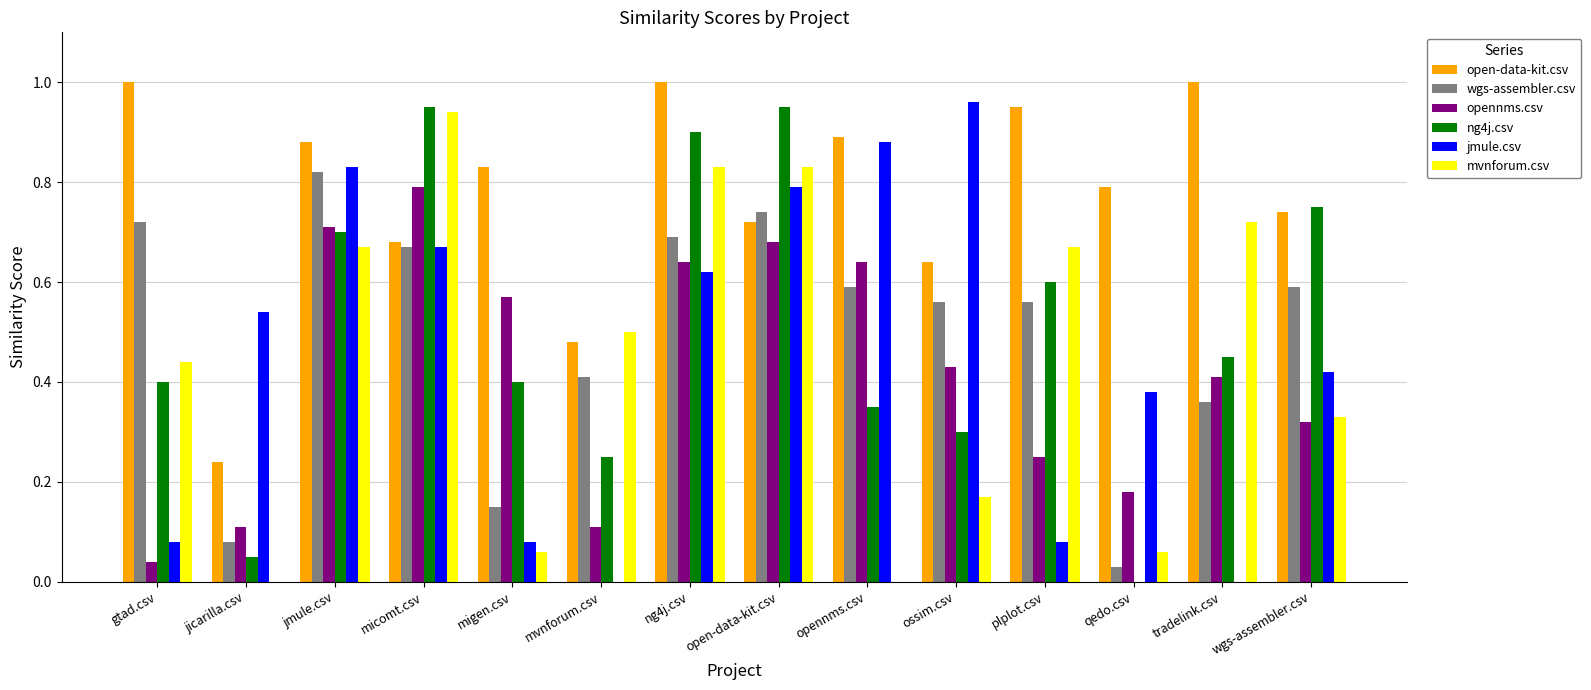

The open-data-kit.csv series shows 0.3 at wgs-assembler.csv. True or false?

False